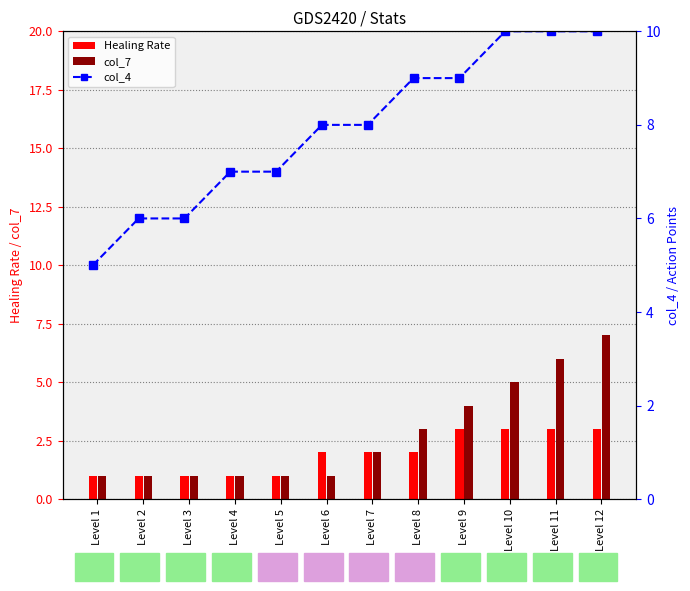

List the labels in order of value, smallest first.

Level 1, Level 2, Level 3, Level 4, Level 5, Level 6, Level 7, Level 8, Level 9, Level 10, Level 11, Level 12